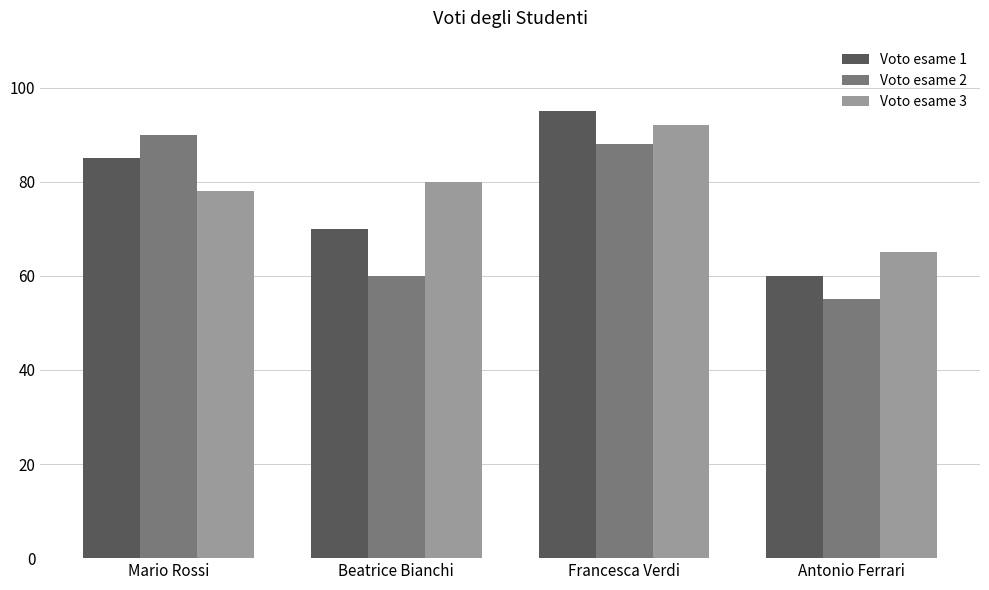

What is the difference between the highest and lowest values at Beatrice Bianchi?

20